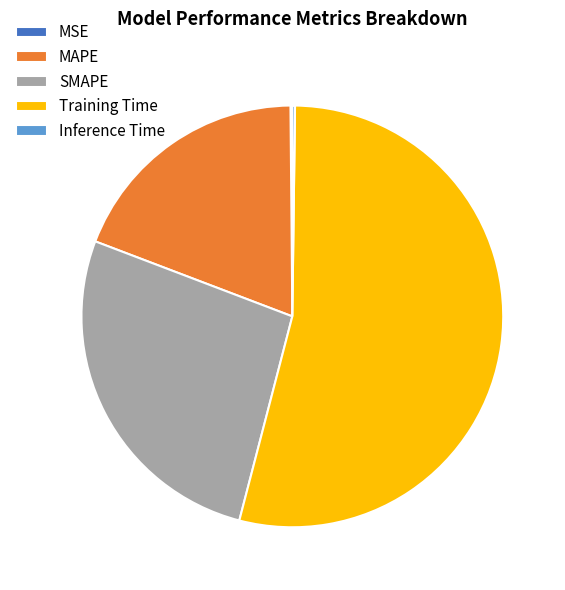

Which category has the biggest portion of the pie?

Training Time